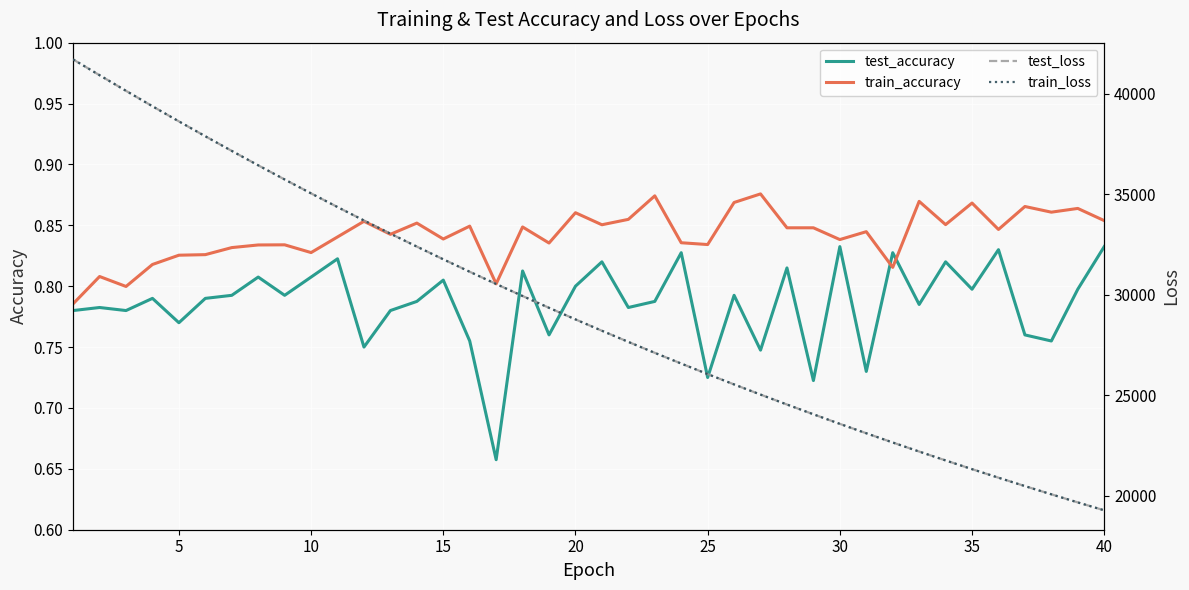

True or false: train_loss has more than 2 points higher than both neighbors.

False